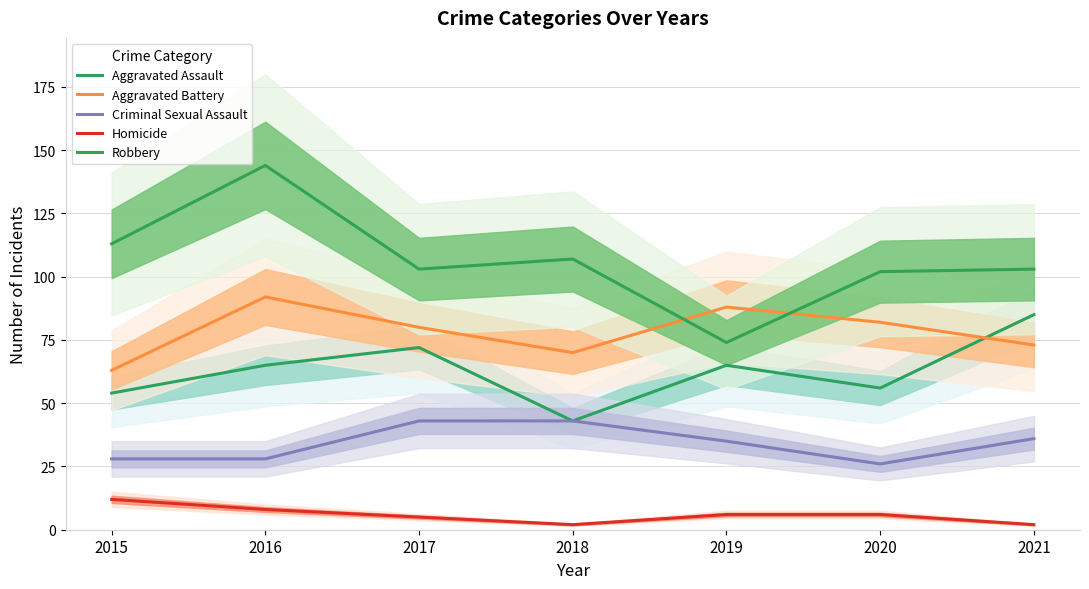

True or false: Criminal Sexual Assault and Aggravated Battery cross at least once.

False